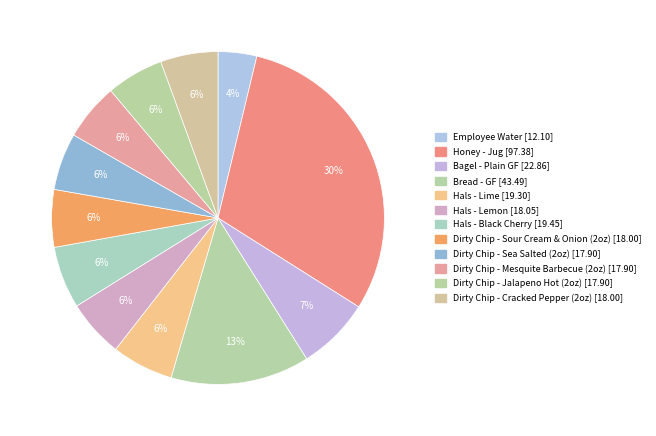

Does Hals - Black Cherry account for over 50% of the chart?

No